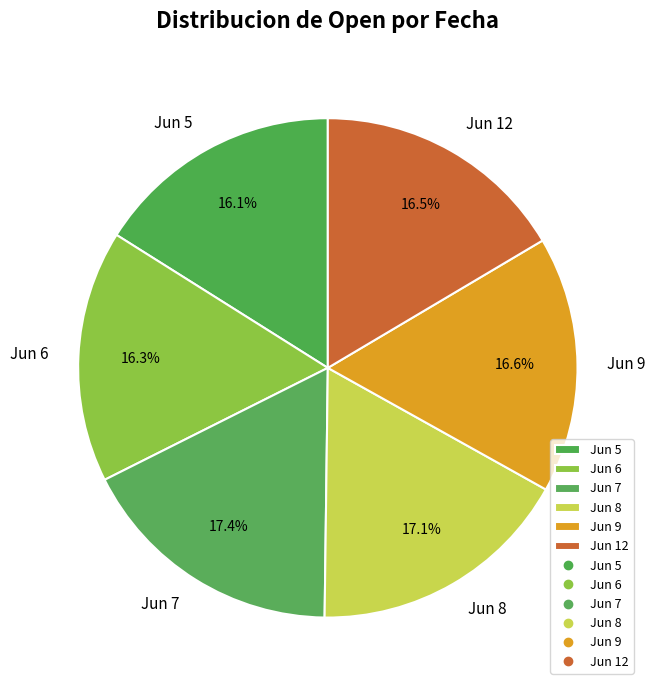

Count the number of slices in the pie.

6